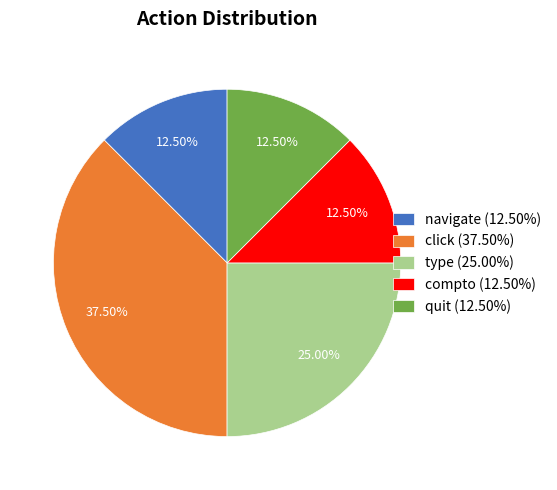

Does any single category account for the majority?

No